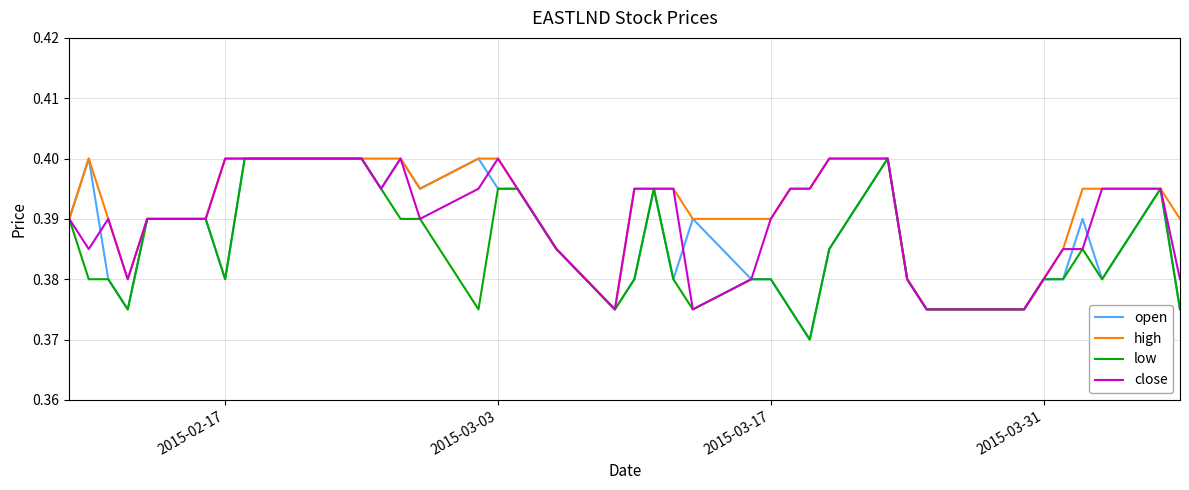

List the series in order of their overall mean, highest first.

high, close, open, low